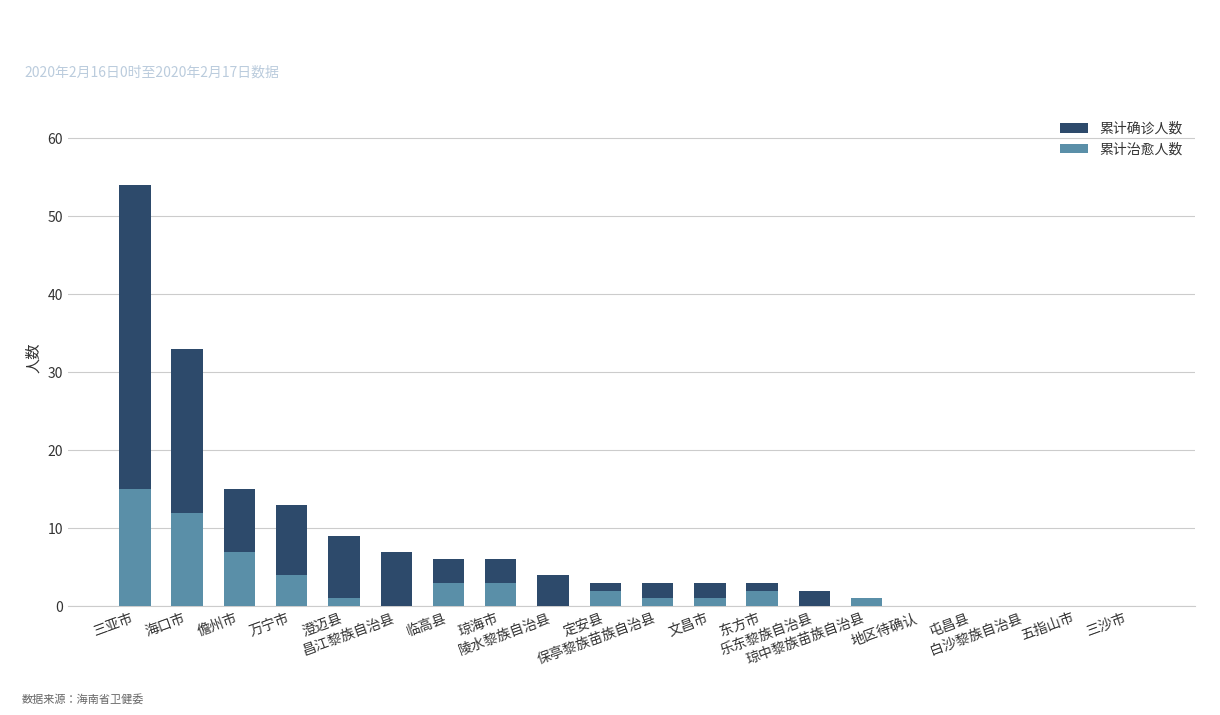

What is the label of the 11th bar from the left?

保亭黎族苗族自治县